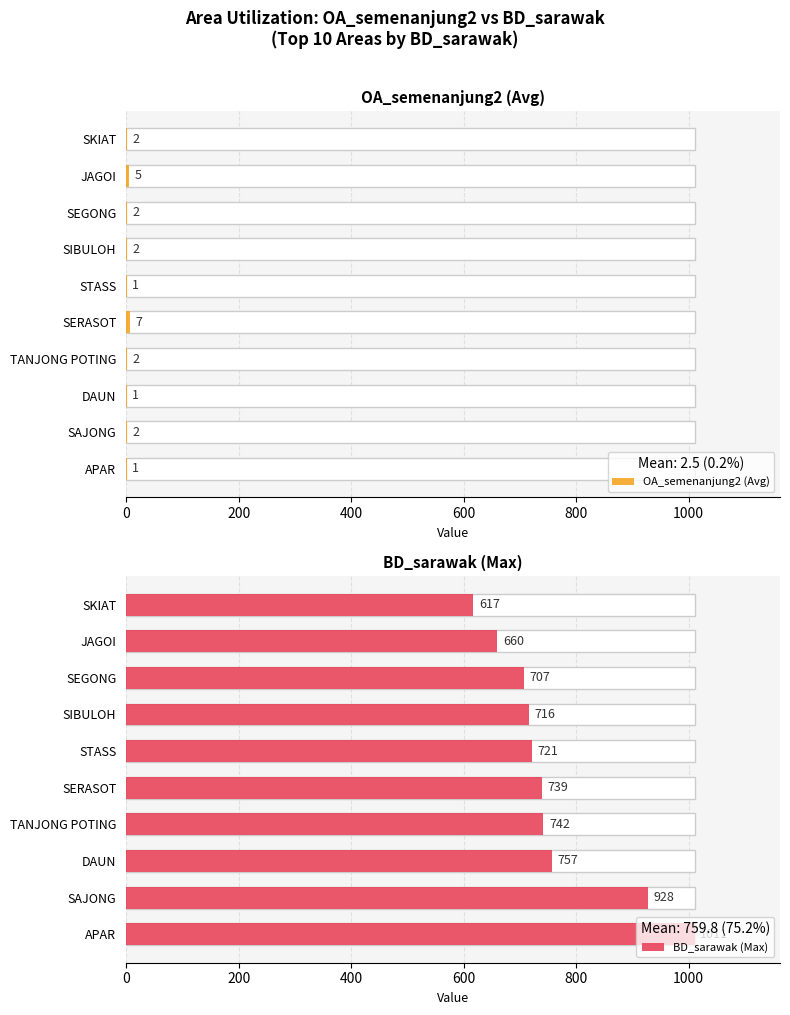

At how many categories does at least one series exceed 144?

10